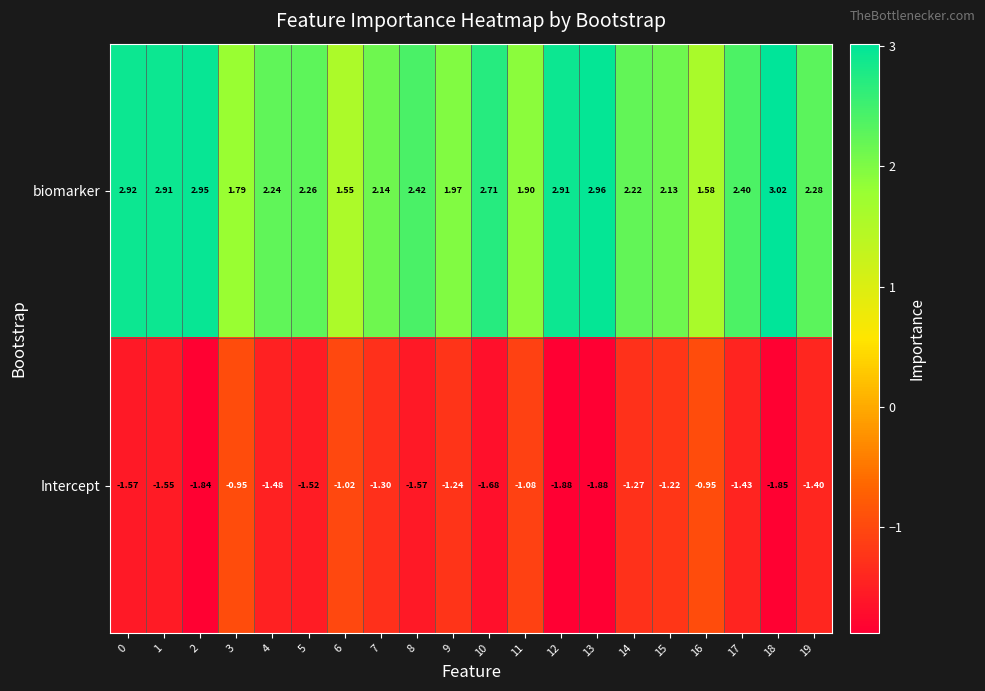

Rank the series at 13 from lowest to highest value.

Intercept, biomarker